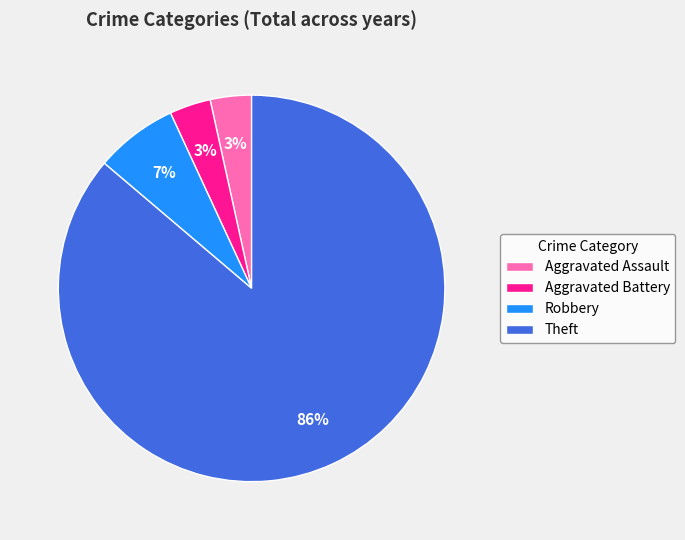

Count the number of slices in the pie.

4